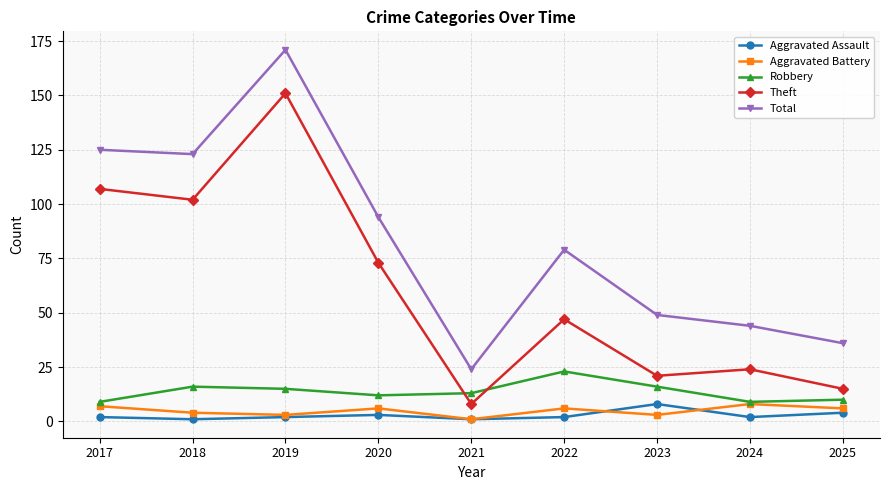

Which series has the widest spread of values?

Total